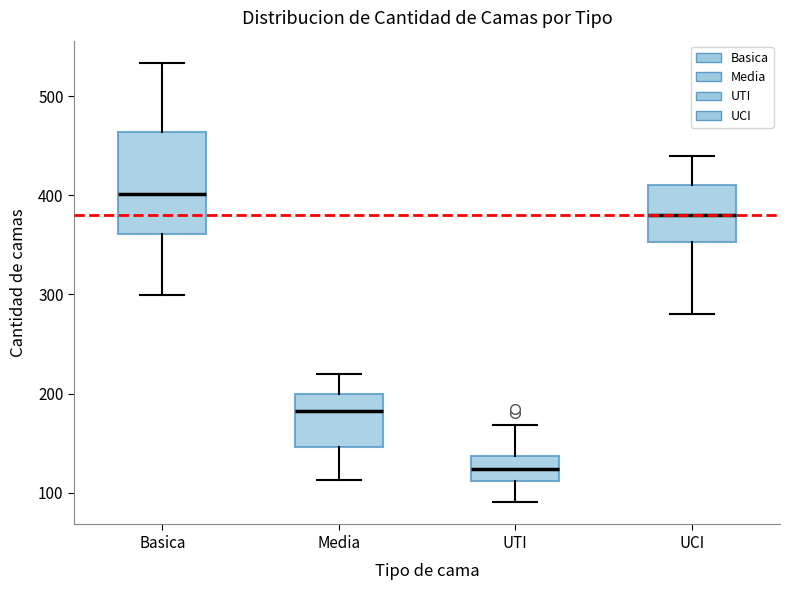

Comparing the boxes themselves (not the whiskers), which one is the tallest?

Basica